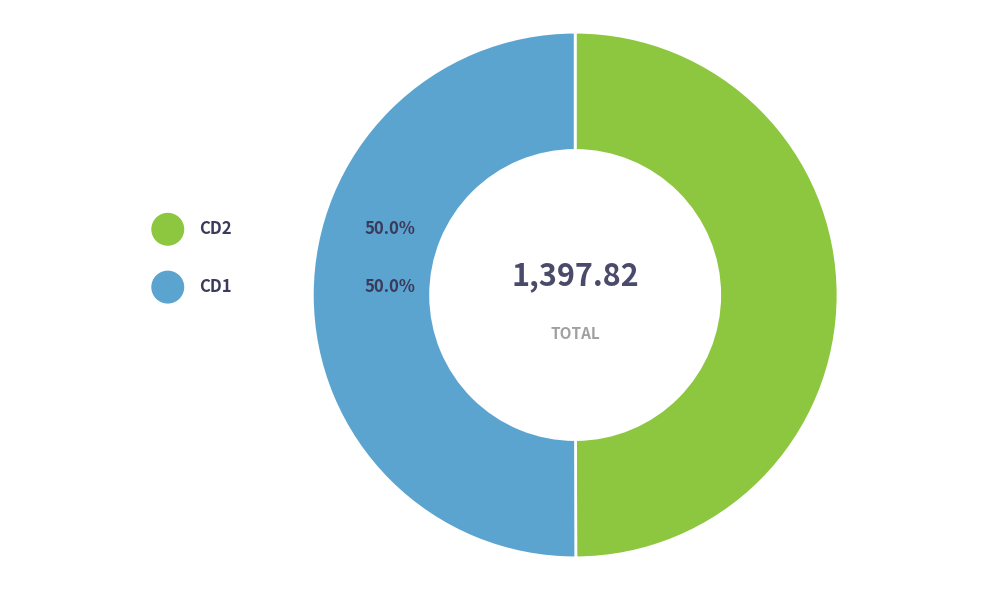

Rank the categories by value from lowest to highest.

It's Big It's Black It's Jack 2 CD2.avi, It's Big It's Black It's Jack 2 CD1.avi